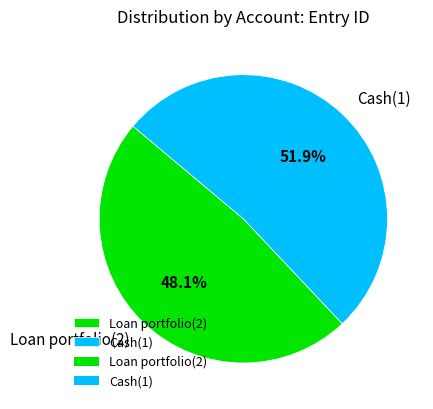

Is there a majority slice in this chart?

Yes